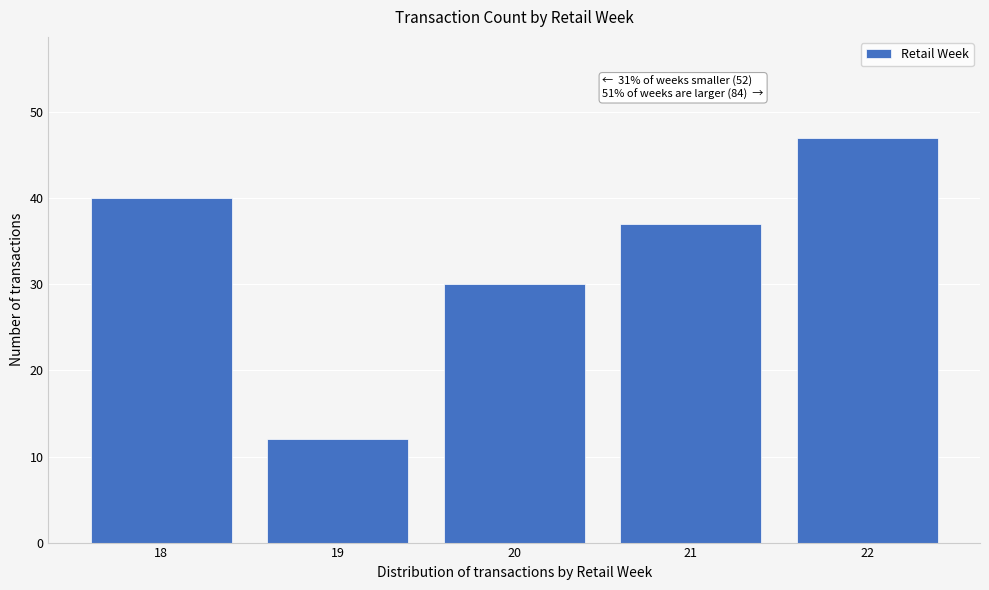

Reading left to right, list all the values displayed in this chart.

18=40	19=12	20=30	21=37	22=47